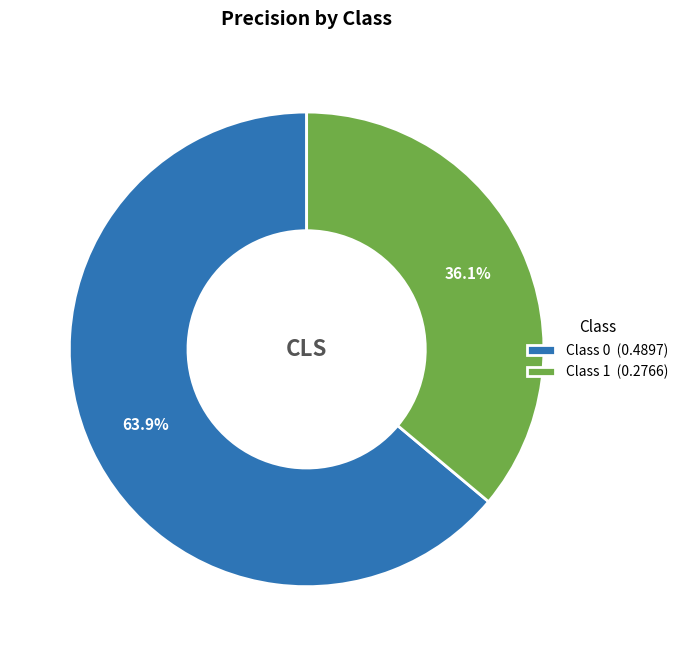

Which category accounts for the majority?

Class 0 (0.4897)